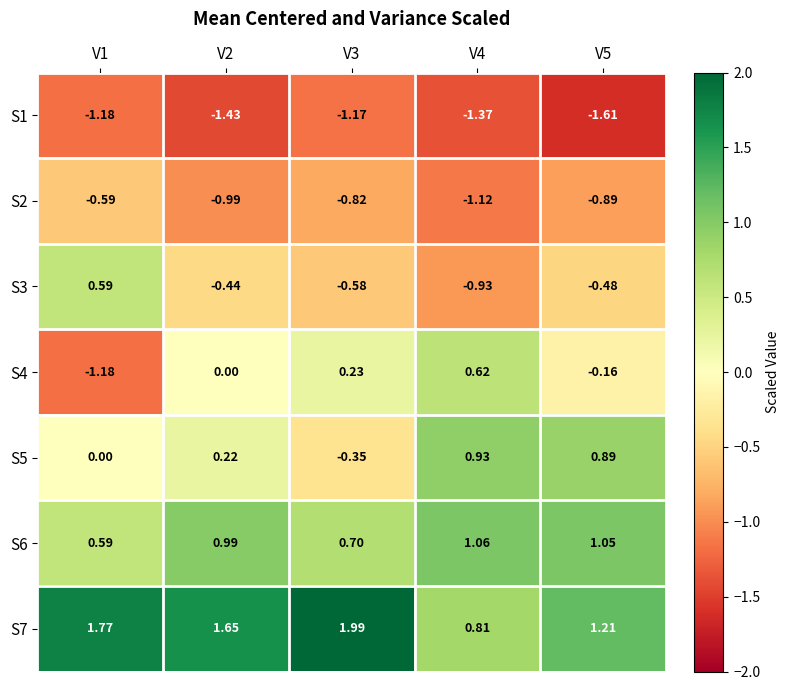

At which category is the sum across all series the highest?

V5